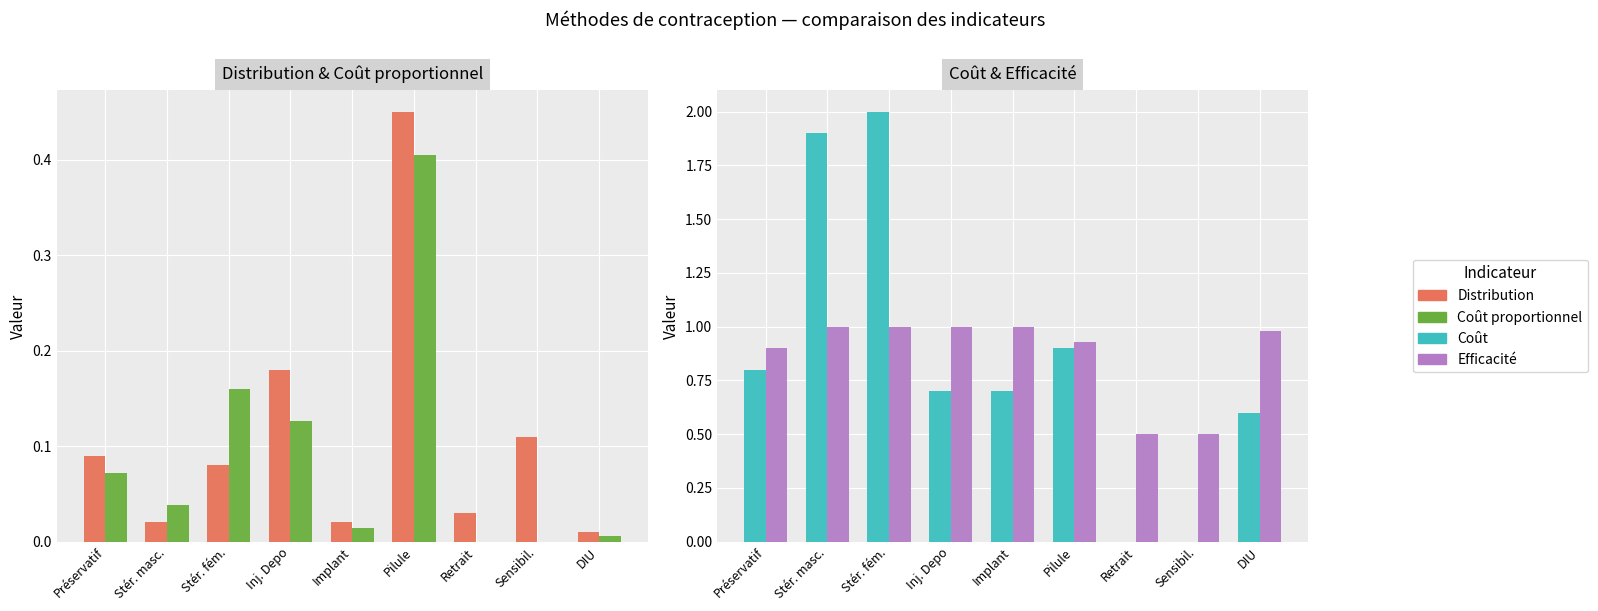

Is the value of Distribution at Implant greater than the value of Coût proportionnel at Préservatif?

No